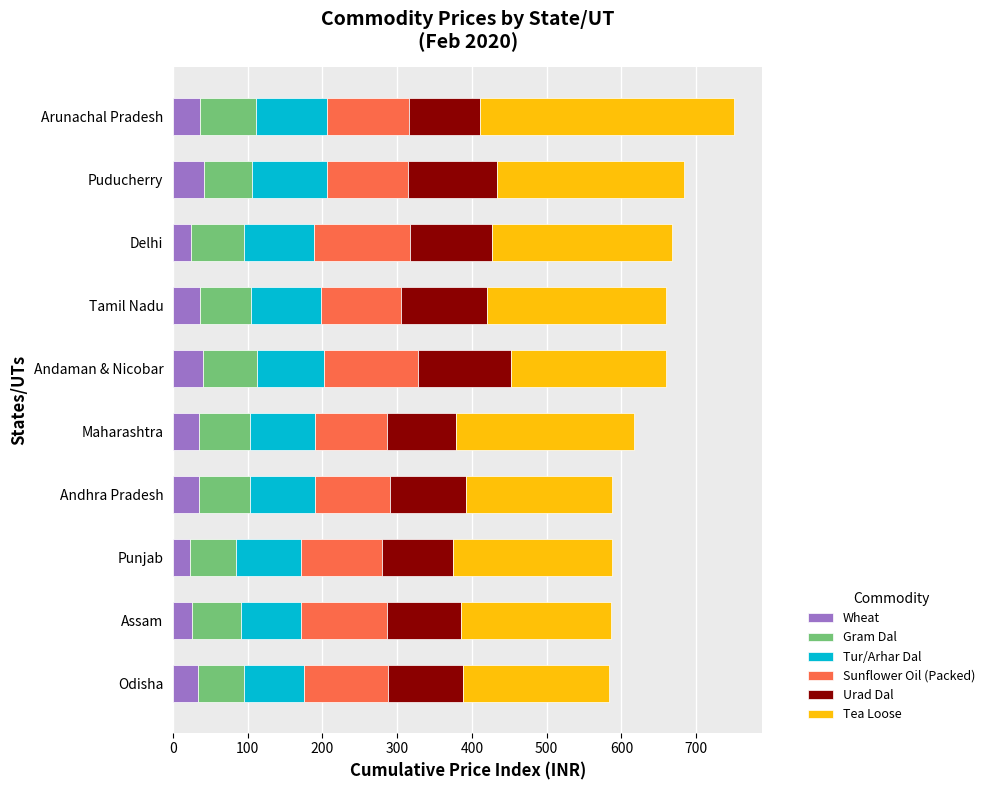

What is the total value across all series at Arunachal Pradesh?

751.0